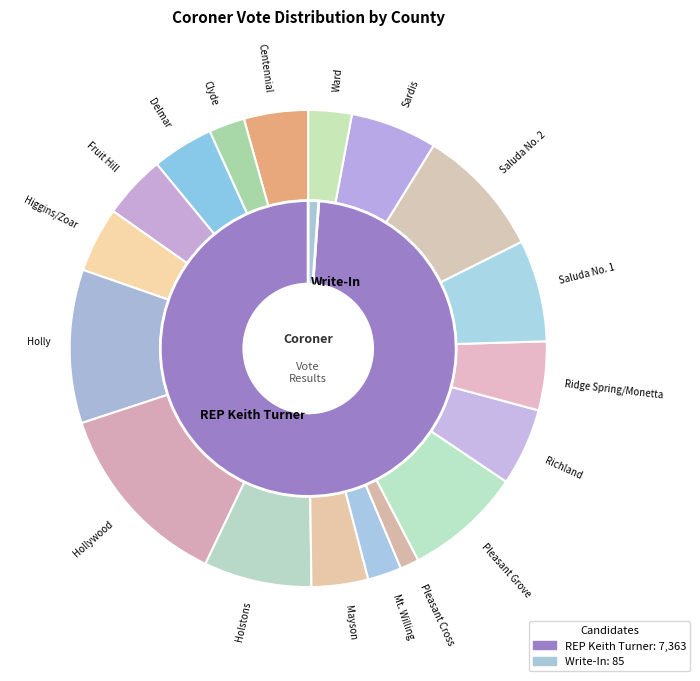

Rank the categories by REP Keith Turner Total value from highest to lowest.

Hollywood, Holly, Saluda No. 2, Pleasant Grove, Holstons, Saluda No. 1, Sardis, Richland, Ridge Spring/Monetta, Higgins/Zoar, Centennial, Fruit Hill, Delmar, Mayson, Ward, Clyde, Mt. Willing, Pleasant Cross